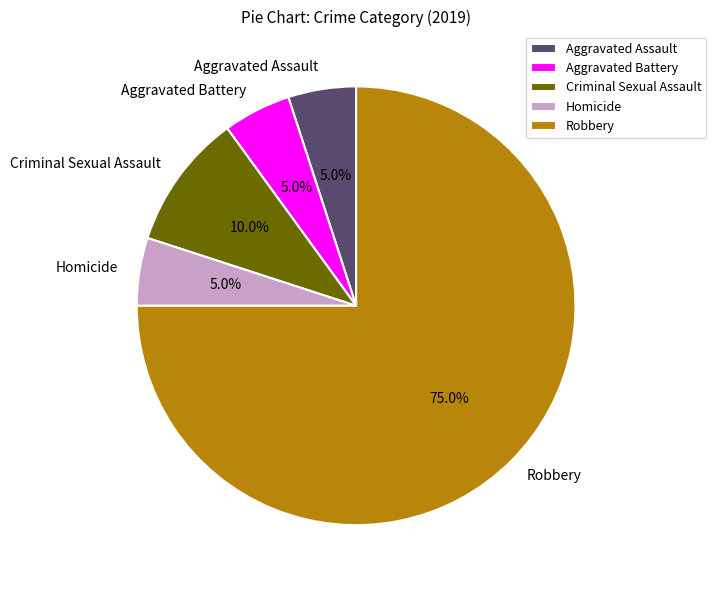

True or false: Aggravated Assault accounts for 12% of the total.

False